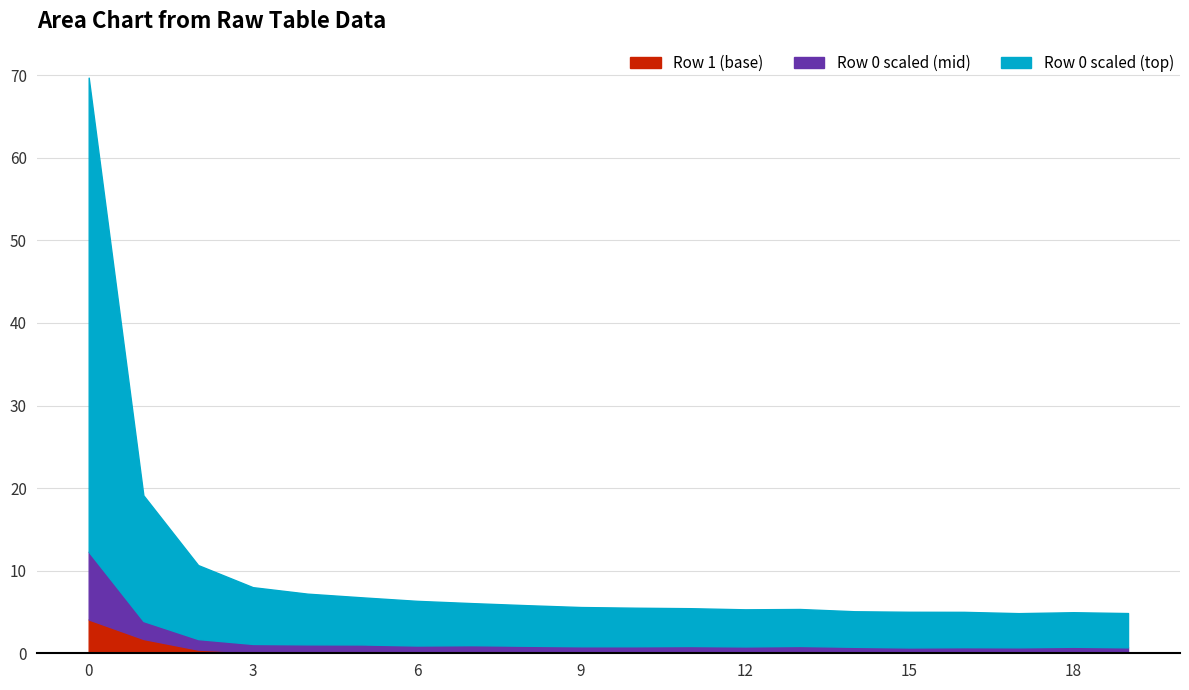

What is the sum of all Row 0 values?

234.4